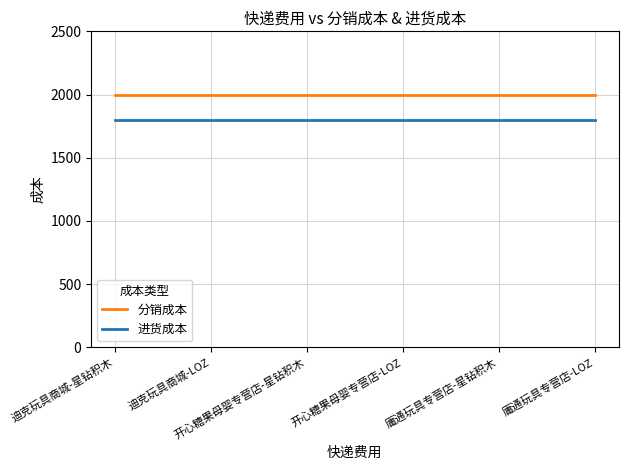

The 进货成本 series shows 1800 at 迪克玩具商城-LOZ. True or false?

True